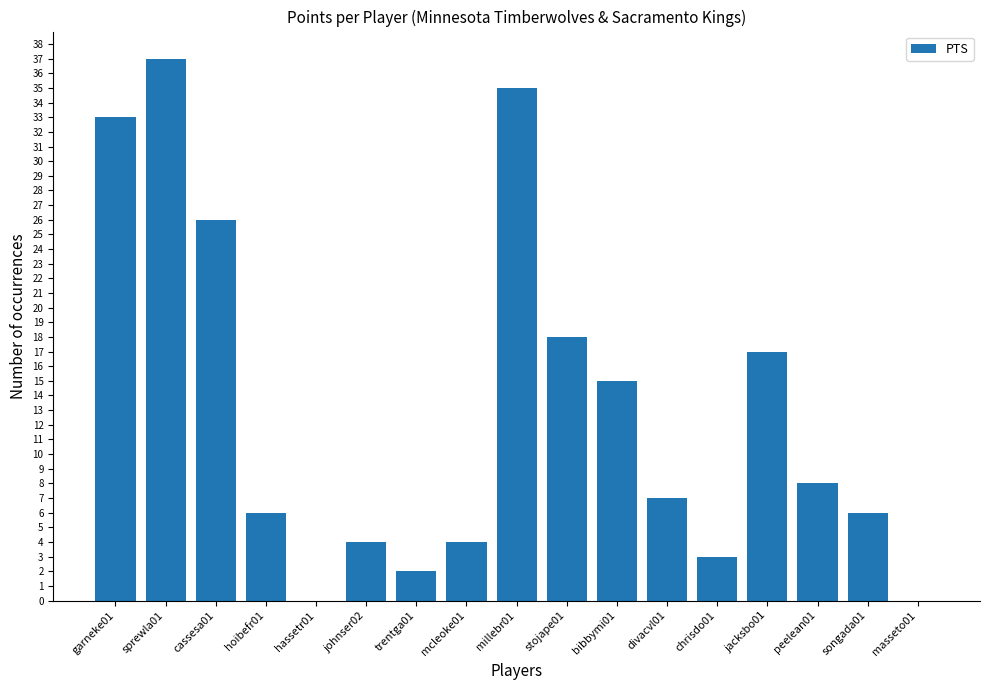

Reading right to left, list all the values displayed in this chart.

0	6	8	17	3	7	15	18	35	4	2	4	0	6	26	37	33